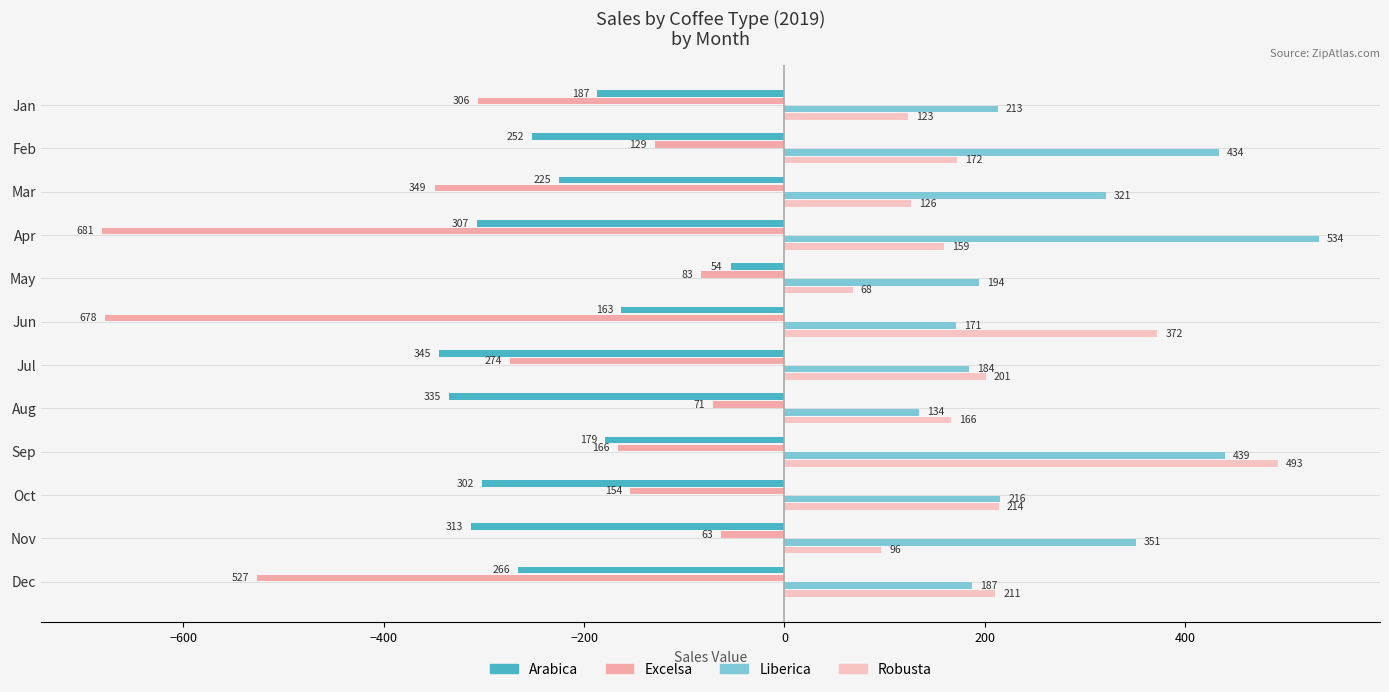

How many data points does each series have?

12